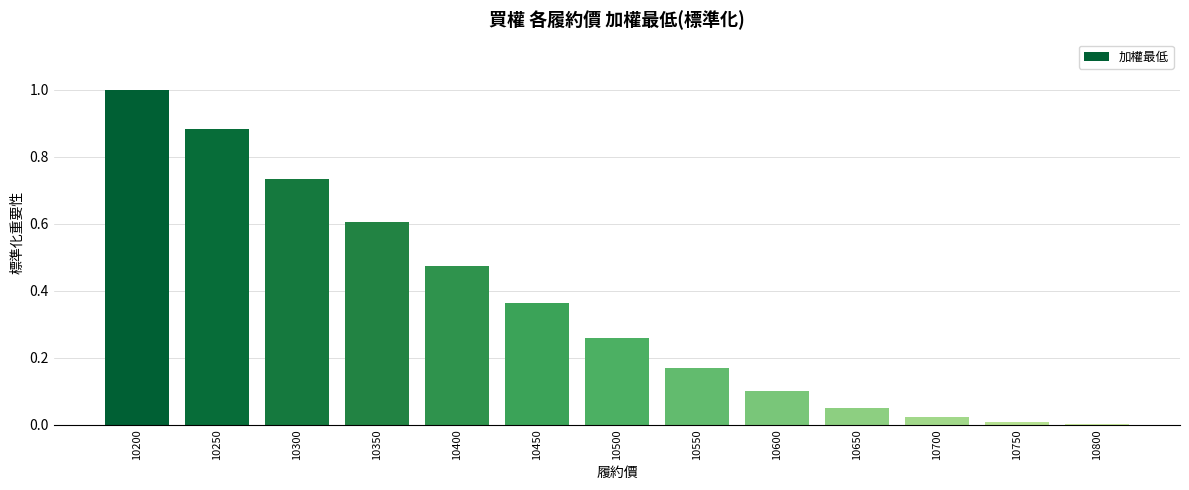

What is the sum of all values?

4.7